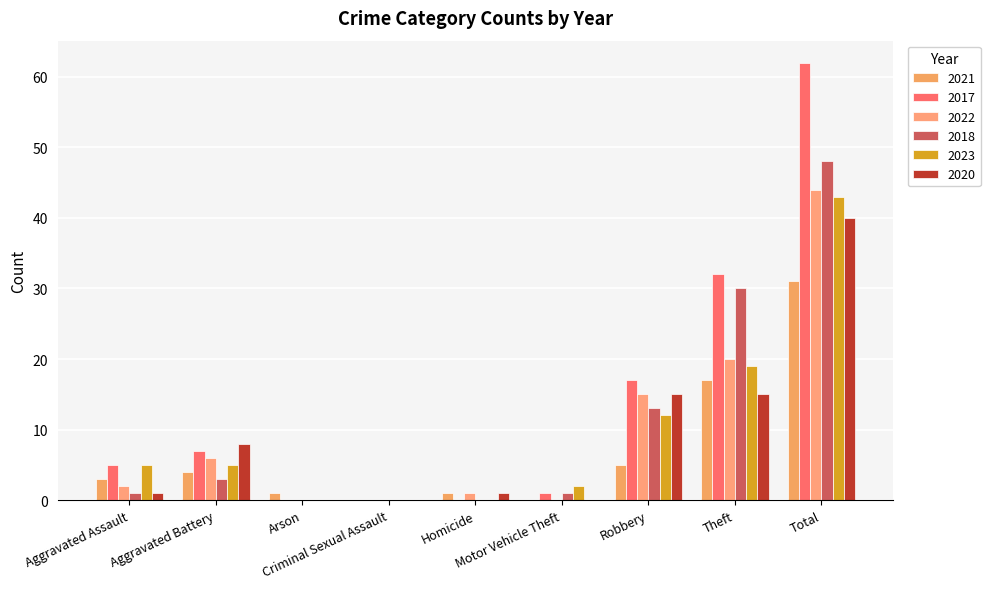

What are all the series names shown in the legend?

2021, 2017, 2022, 2018, 2023, 2020